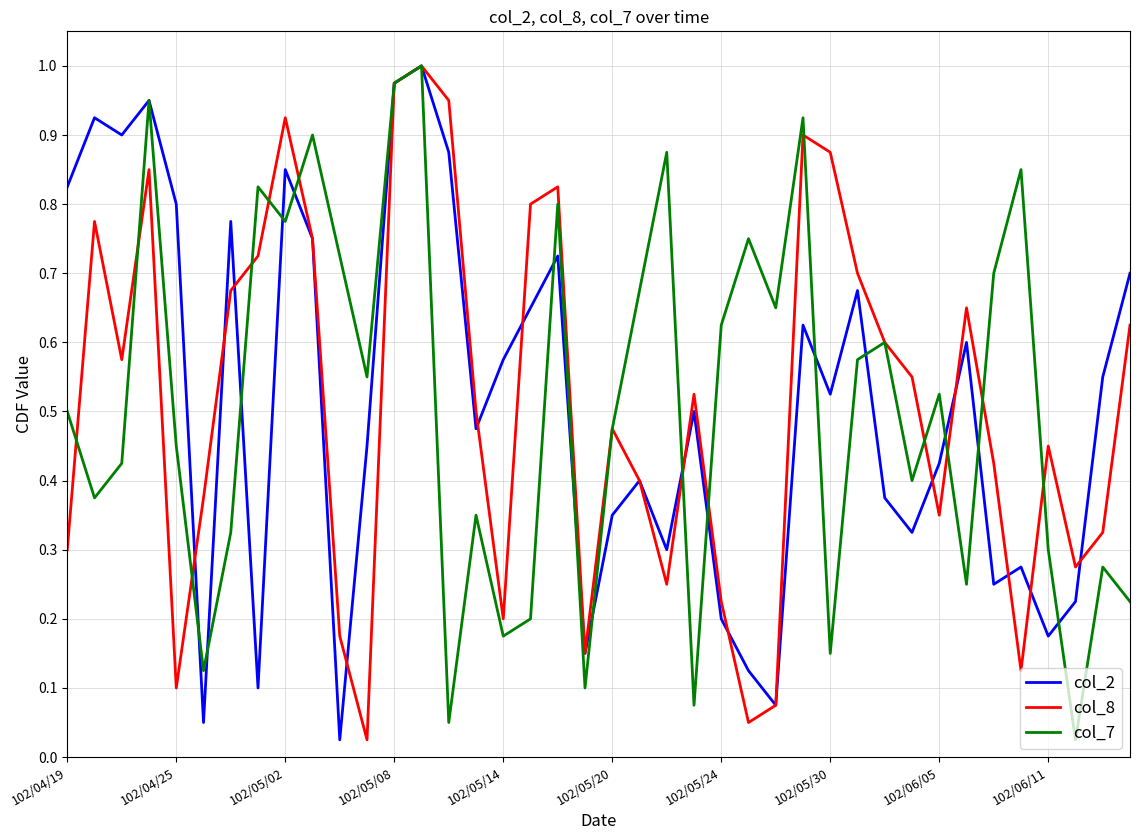

At which category does the chart reach its minimum across all series?

10